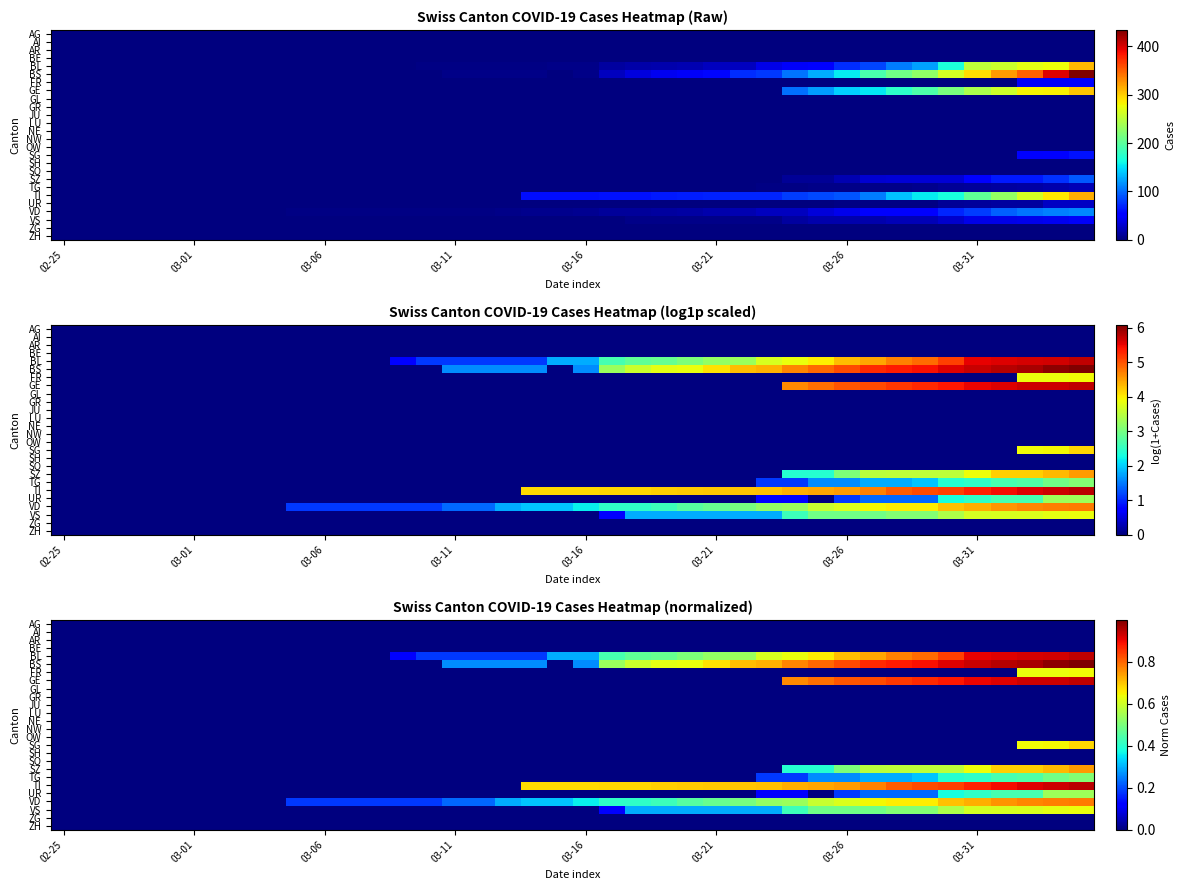

Count the number of categories in the chart.

40